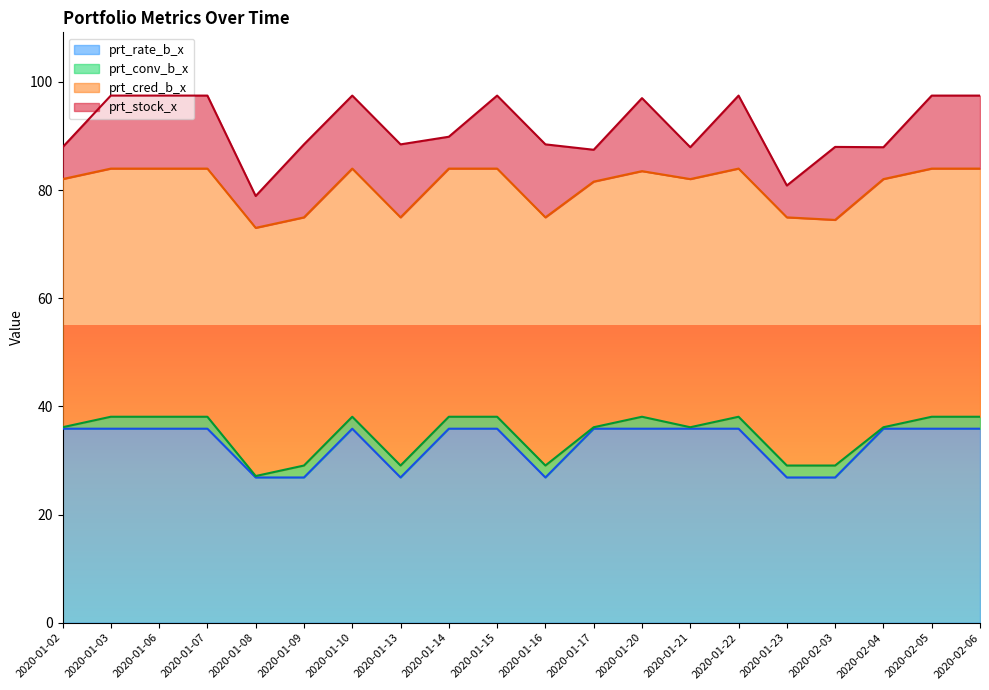

Which category has the lowest value across all series?

2020-01-02